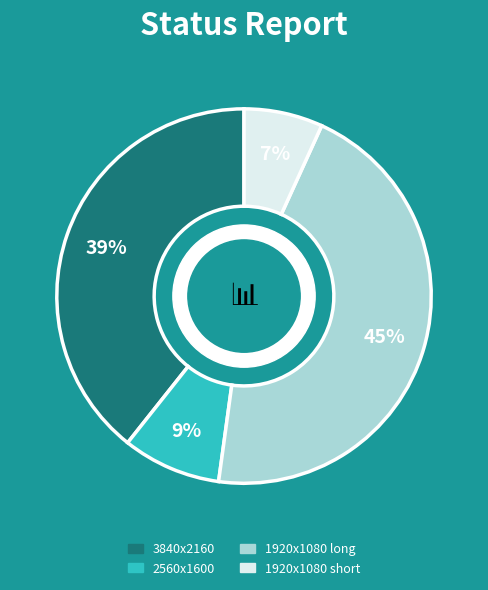

Does any single category account for the majority?

No